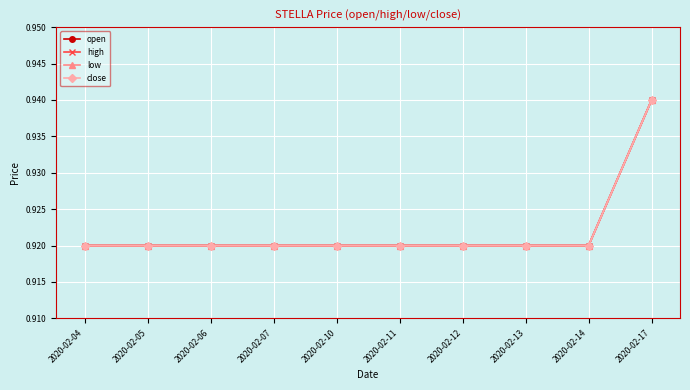

What is the total value across all series at 2020-02-17?

3.8